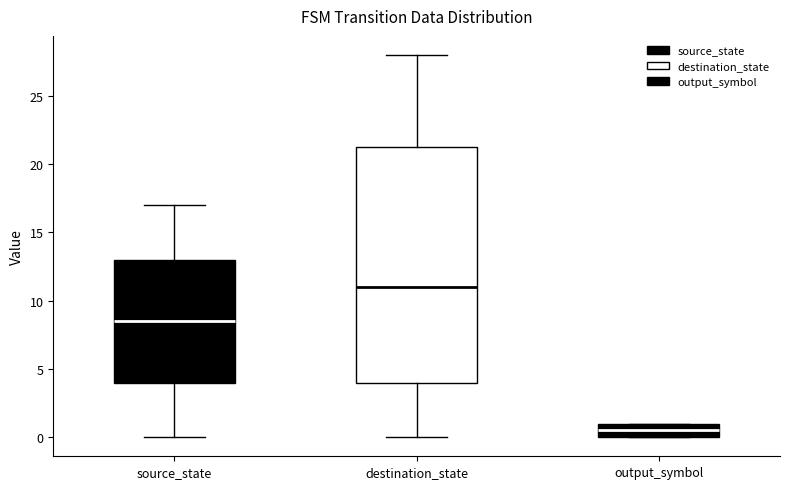

Which box is the tallest, from its lower edge to its upper edge?

destination_state